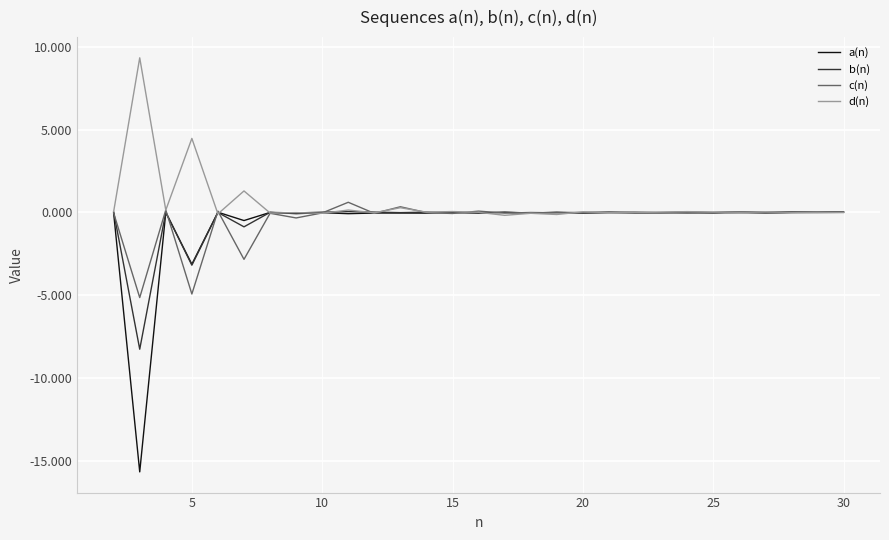

What is the maximum value shown in the chart?

9.3